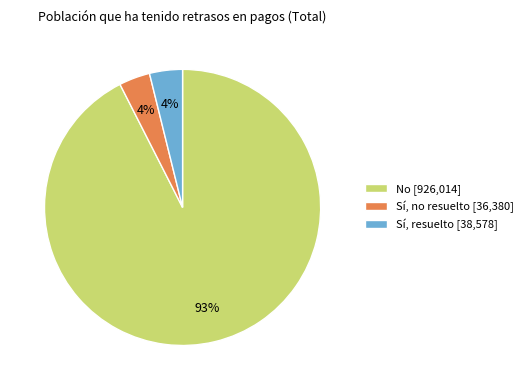

Which category has the biggest portion of the pie?

No